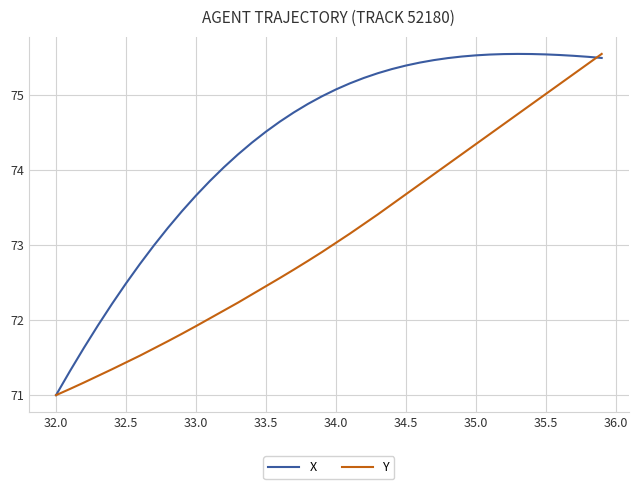

What are all the series names shown in the legend?

X, Y